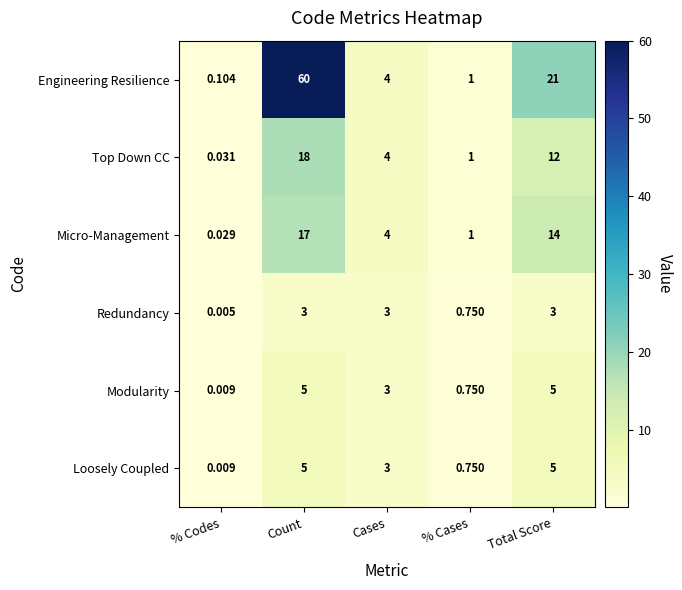

Which label corresponds to the smallest value in the chart?

% Codes